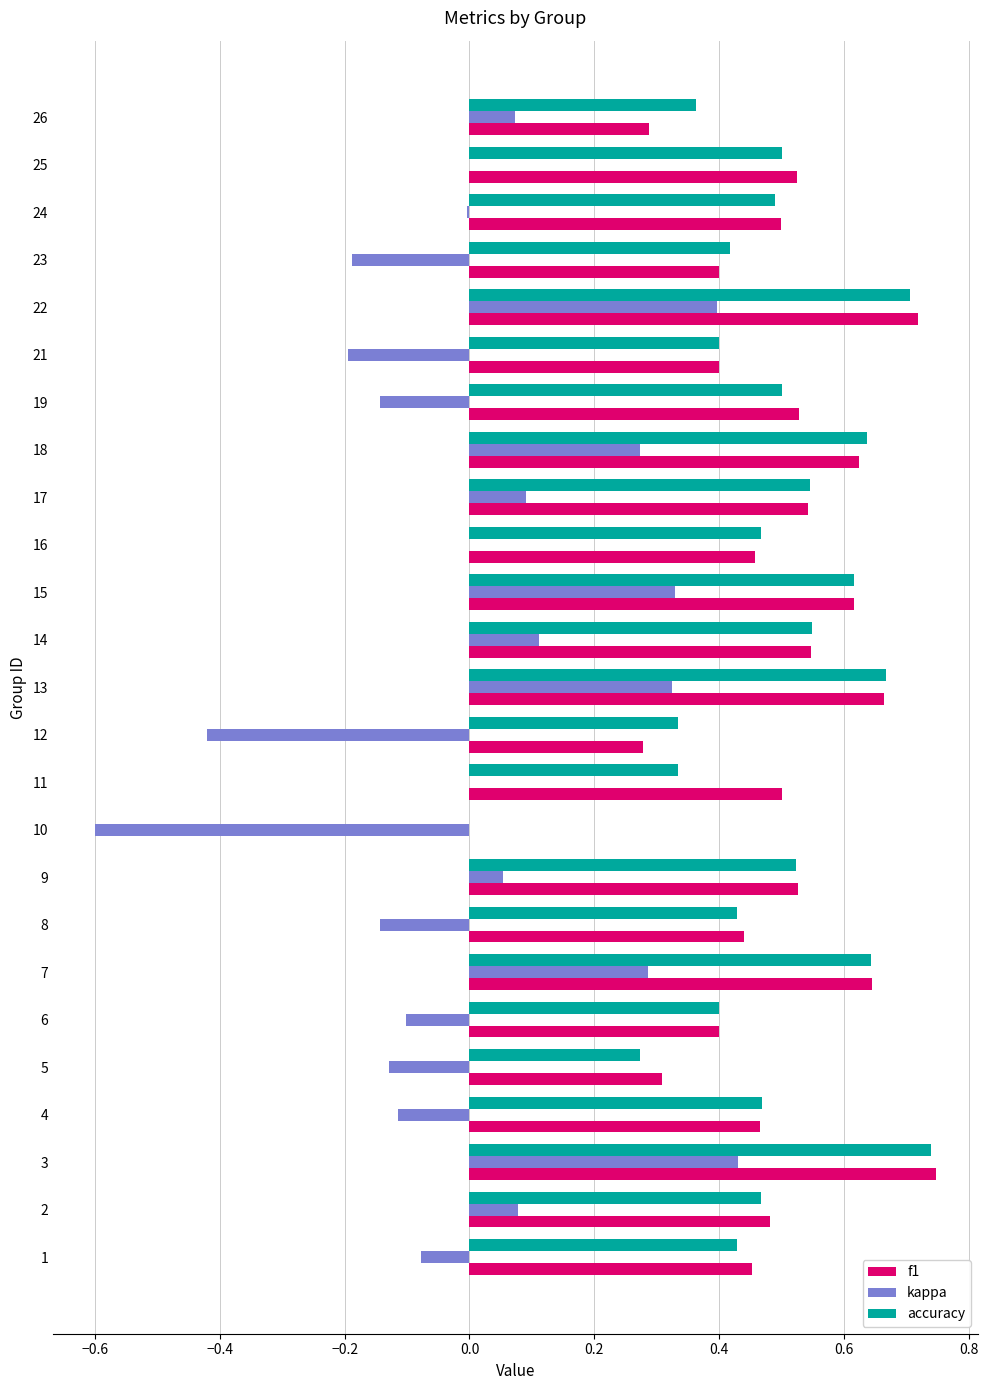

The f1 series shows 0.5 at 19. True or false?

True